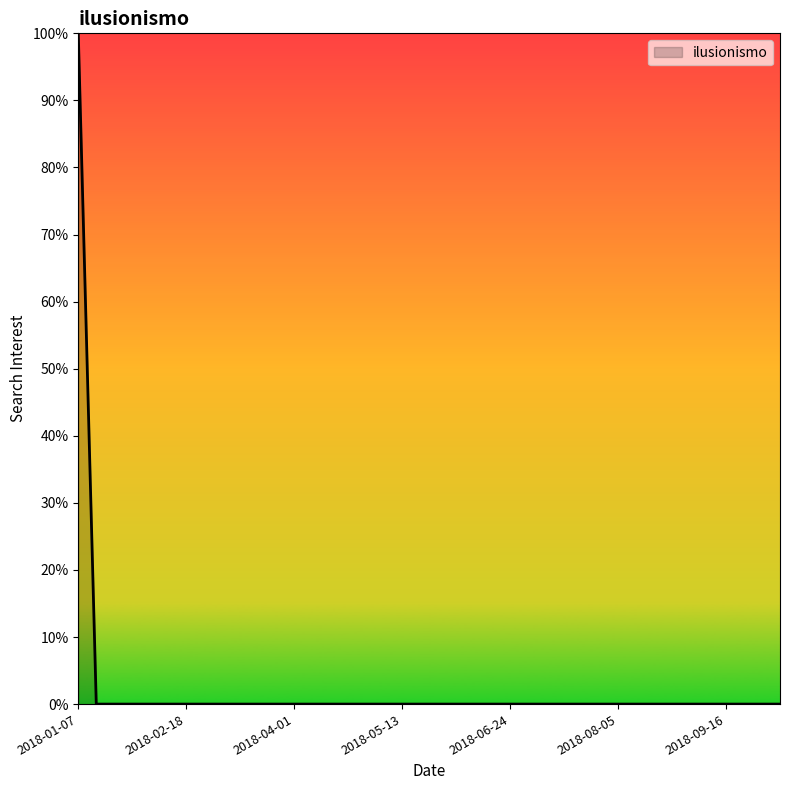

What is the greatest value displayed?

100